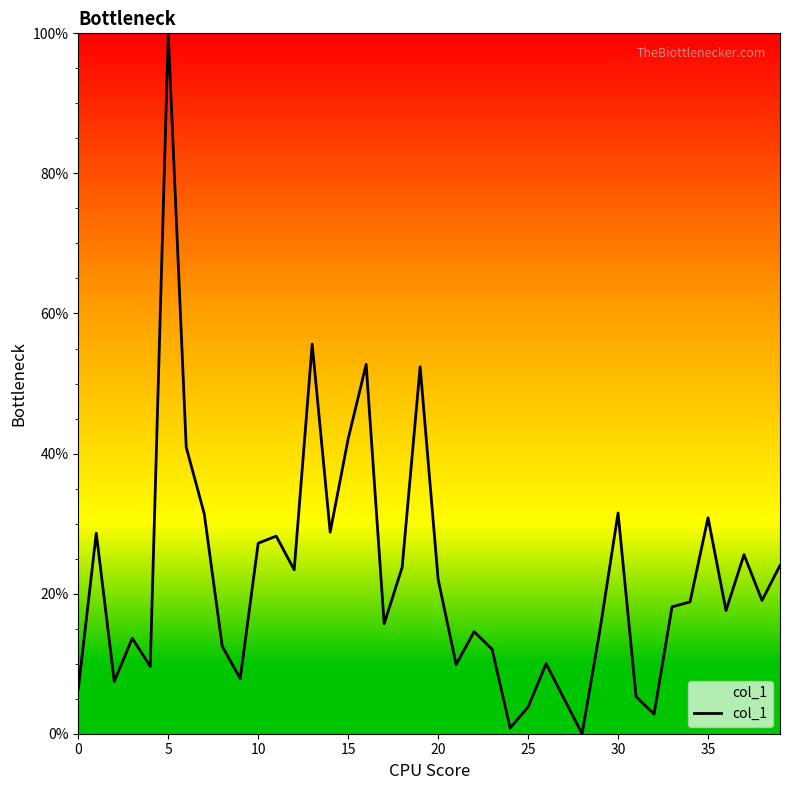

What is the maximum value shown in the chart?

100.0